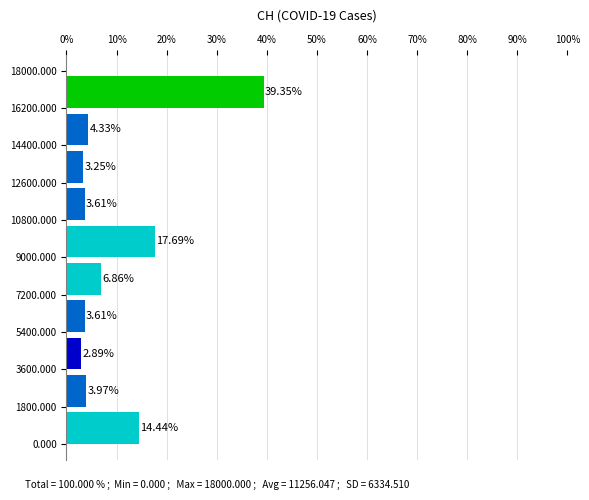

How long is the bar that spans 10800.000 to 12600.000 on the y-axis?

3.61